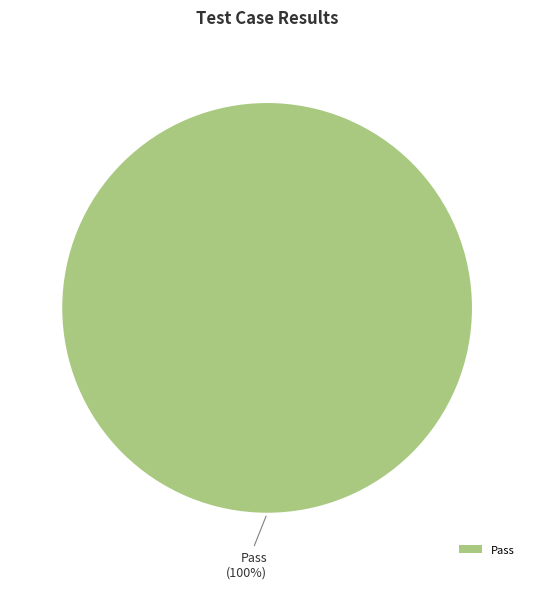

Is there any slice that represents more than half of the pie?

Yes